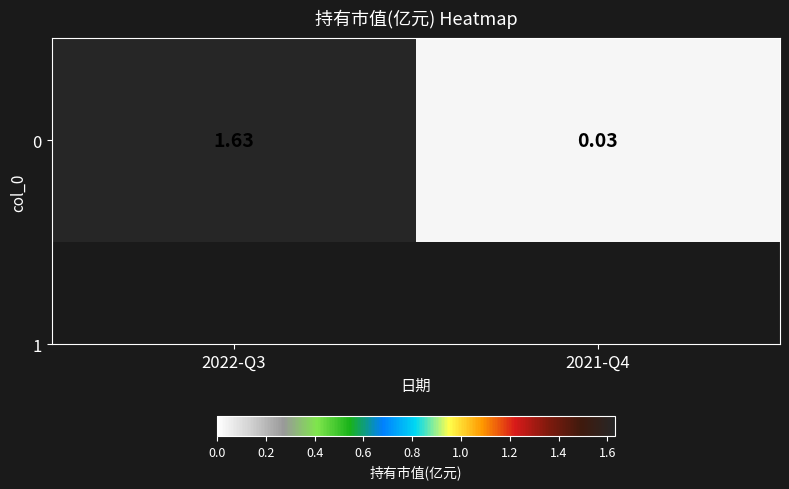

Reading right to left, list all the values displayed in this chart.

2021-Q4=0.0	2022-Q3=1.6